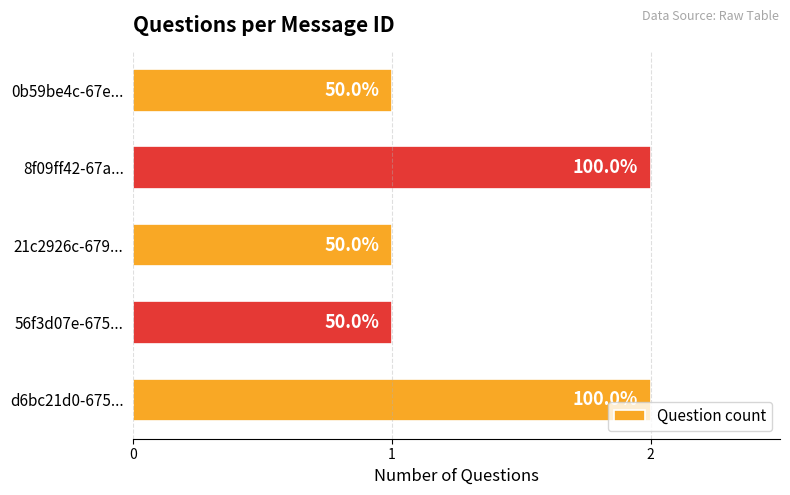

What is the difference between the maximum and minimum values?

1